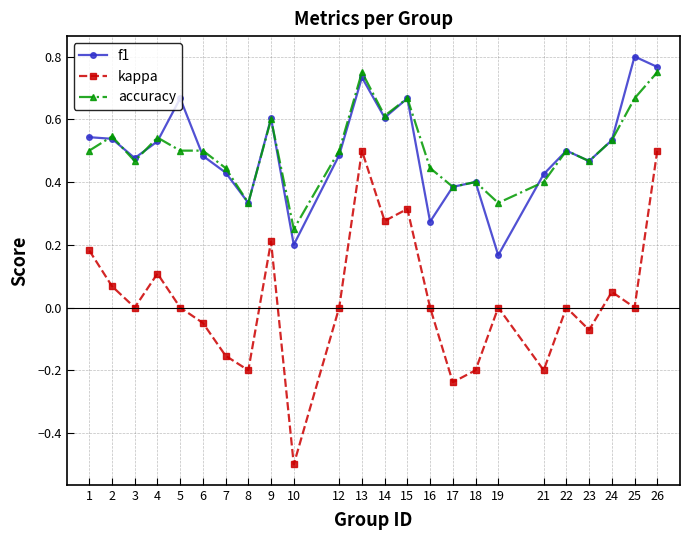

What is the total value across all series at 2?

1.2